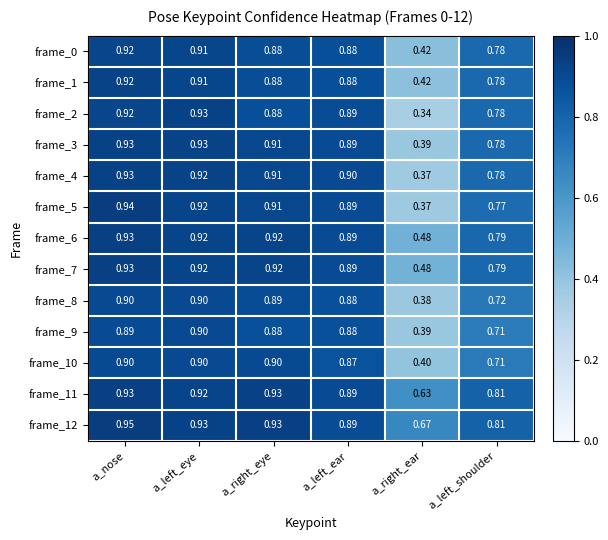

At which category is the sum across all series the highest?

a_nose